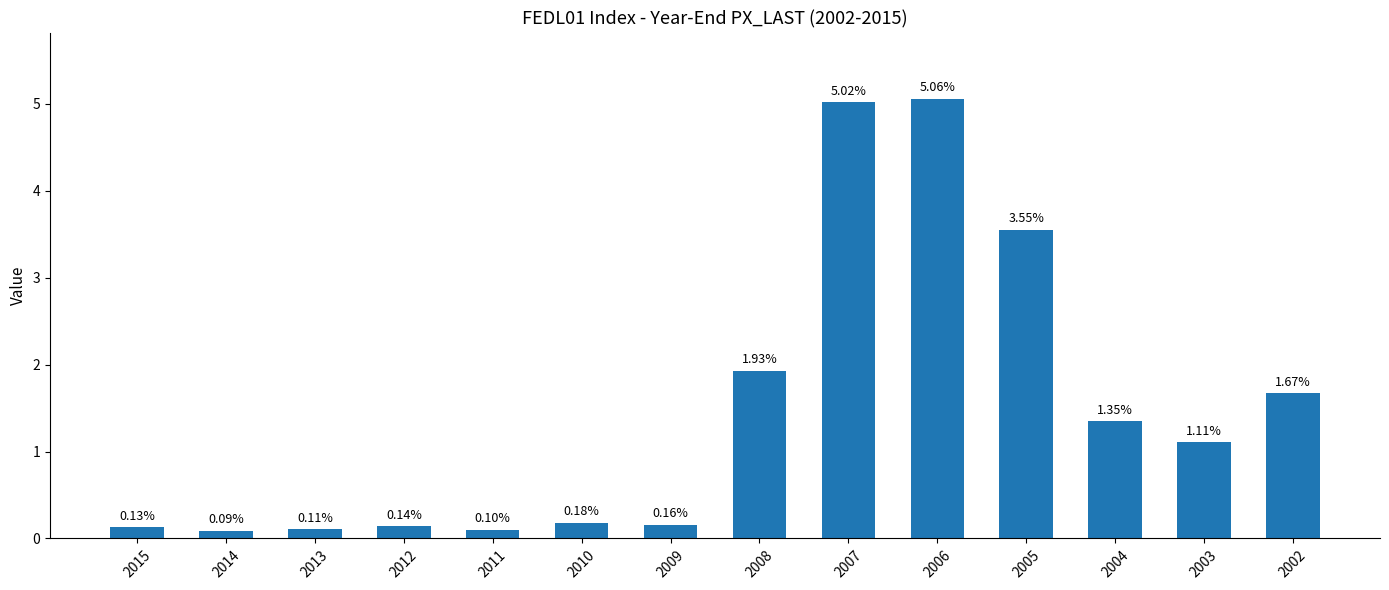

What is the difference between the maximum and minimum values?

5.0